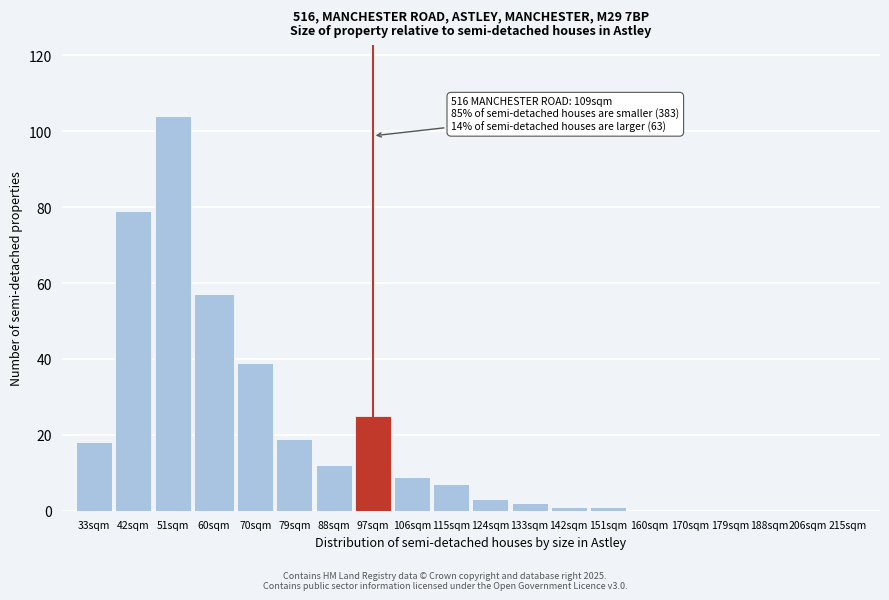

Reading left to right, extract all data points from this chart.

33sqm=18	42sqm=79	51sqm=104	60sqm=57	70sqm=39	79sqm=19	88sqm=12	97sqm=25	106sqm=9	115sqm=7	124sqm=3	133sqm=2	142sqm=1	151sqm=1	160sqm=0	170sqm=0	179sqm=0	188sqm=0	206sqm=0	215sqm=0